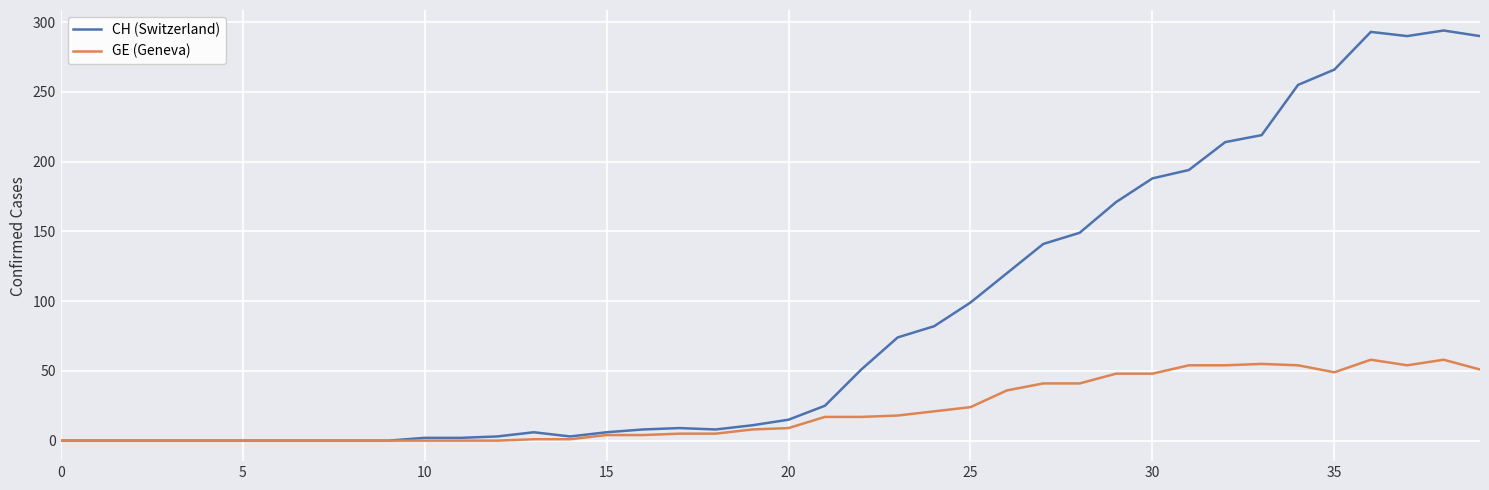

Rank the series by their average value, from lowest to highest.

GE (Geneva), CH (Switzerland)